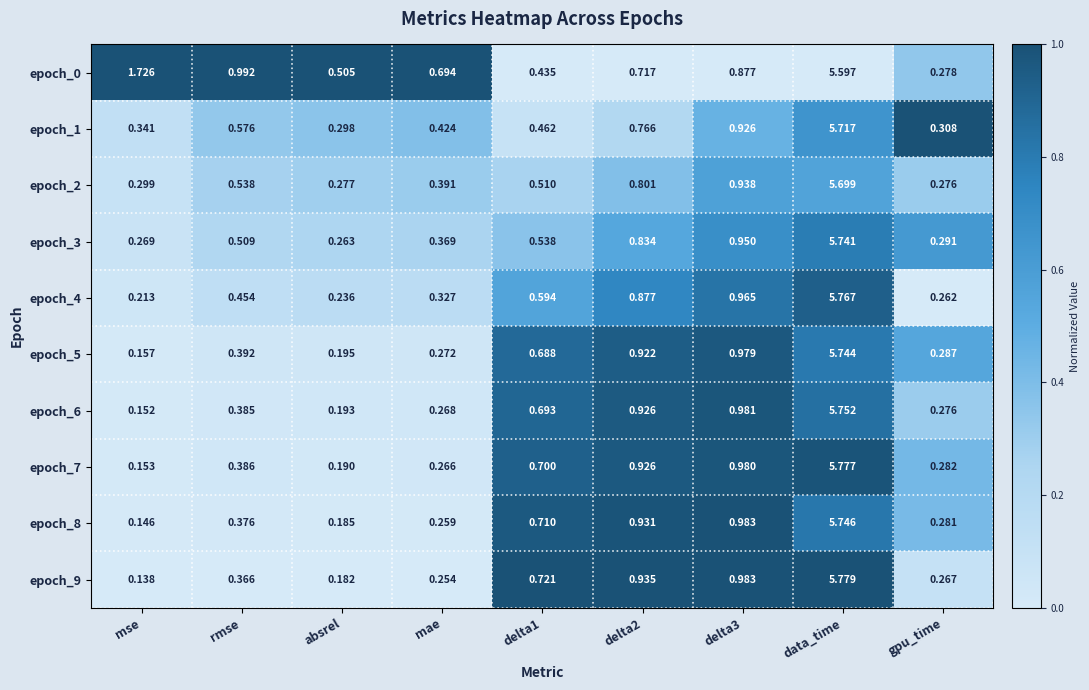

Which category has the highest value in the epoch_7 series?

data_time